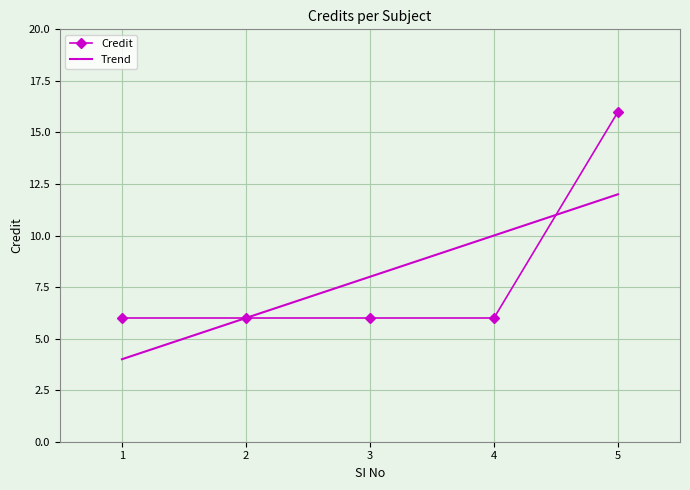

What is the total value across all series at 1?

10.0